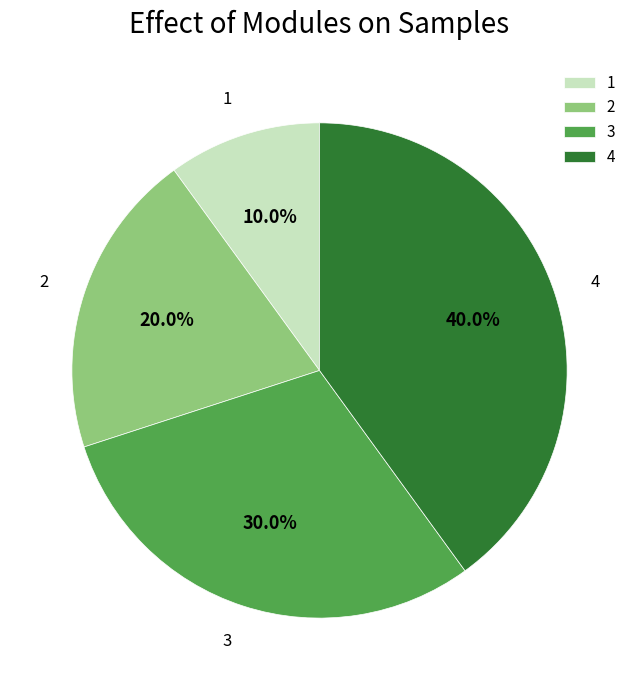

To the nearest percent, what is the difference between the largest and smallest slice percentages?

30%